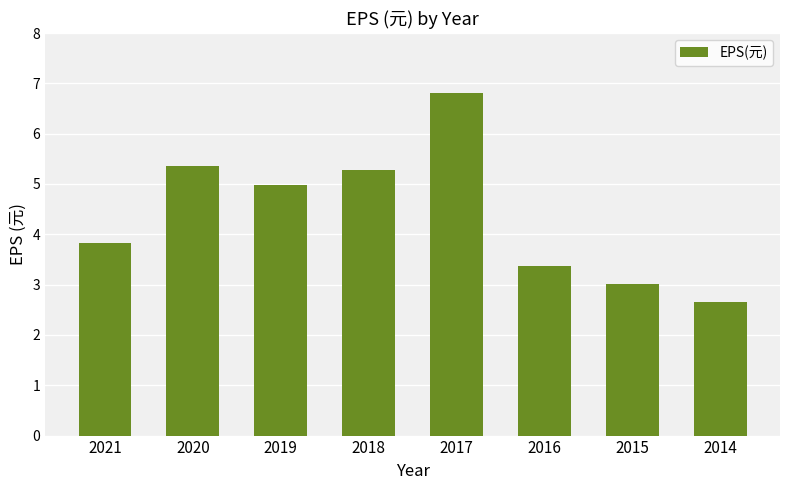

Approximately how many times larger is the value at 2016 compared to 2019?

0.7